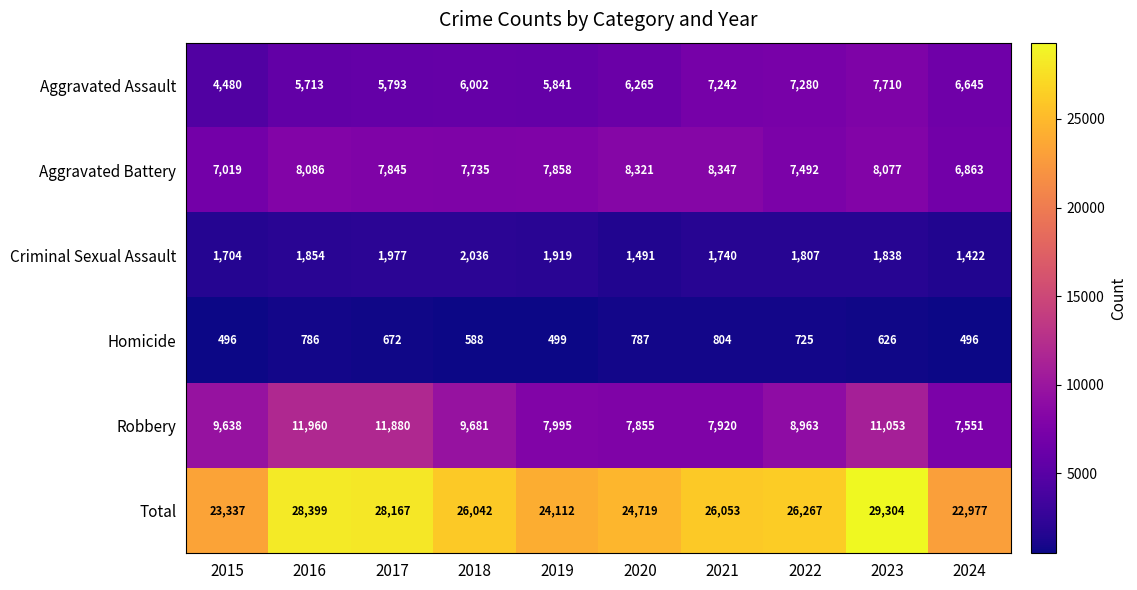

The Aggravated Assault series shows 5793 at 2017. True or false?

True